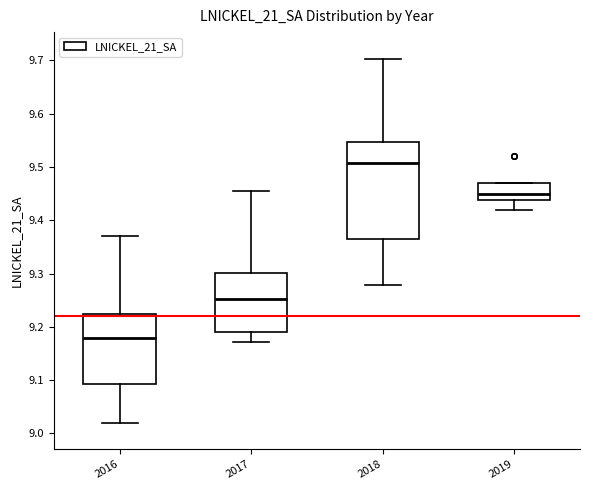

Reading left to right, transcribe this box plot: for each box, give where its median line is, the range the box spans, and where its two whiskers end, as read against the y-axis. The values are not printed on the chart, so give them approximately, as read against the axis.

2016: median 9.18, box 9.09 to 9.22, whiskers 9.02 to 9.37
2017: median 9.25, box 9.19 to 9.30, whiskers 9.17 to 9.46
2018: median 9.51, box 9.36 to 9.55, whiskers 9.28 to 9.70
2019: median 9.45, box 9.44 to 9.47, whiskers 9.42 to 9.47